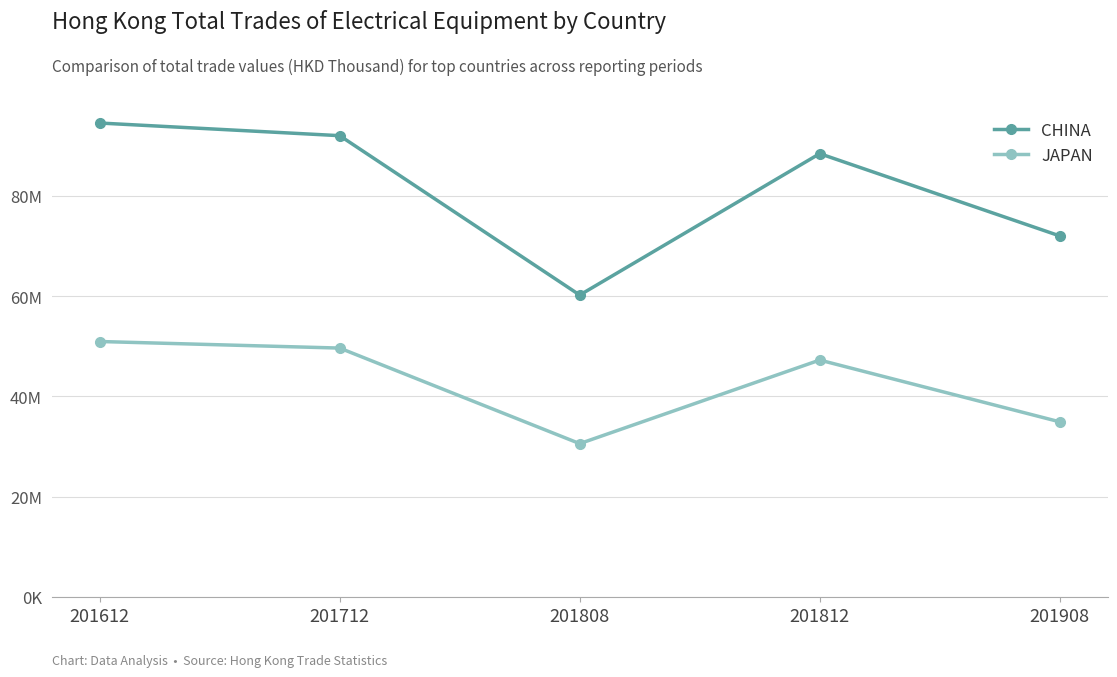

Is the value of CHINA at 201812 greater than the value of JAPAN at 201908?

Yes